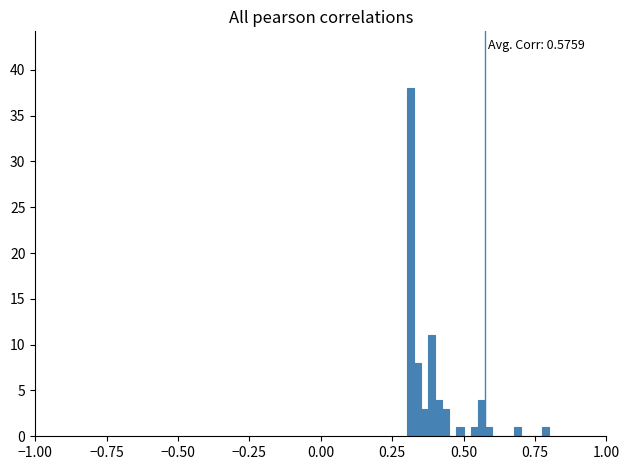

Around what value on the x-axis is the tallest bar? Give the approximate position of its centre, as read against the axis.

0.30